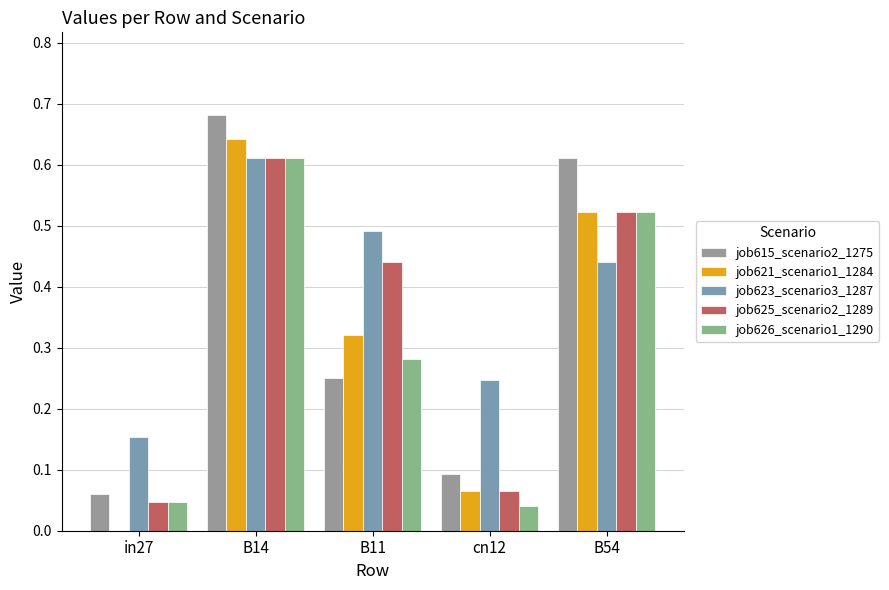

Count the number of categories in the chart.

5